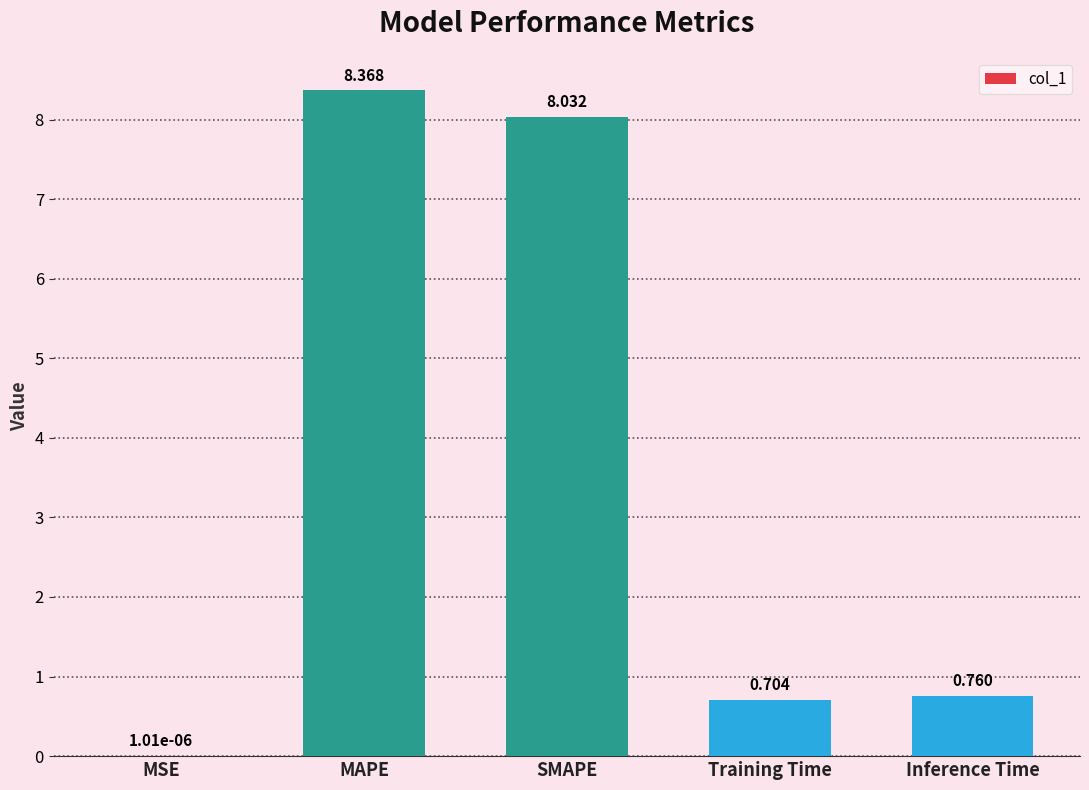

The chart shows a value of 3.9 at SMAPE. True or false?

False